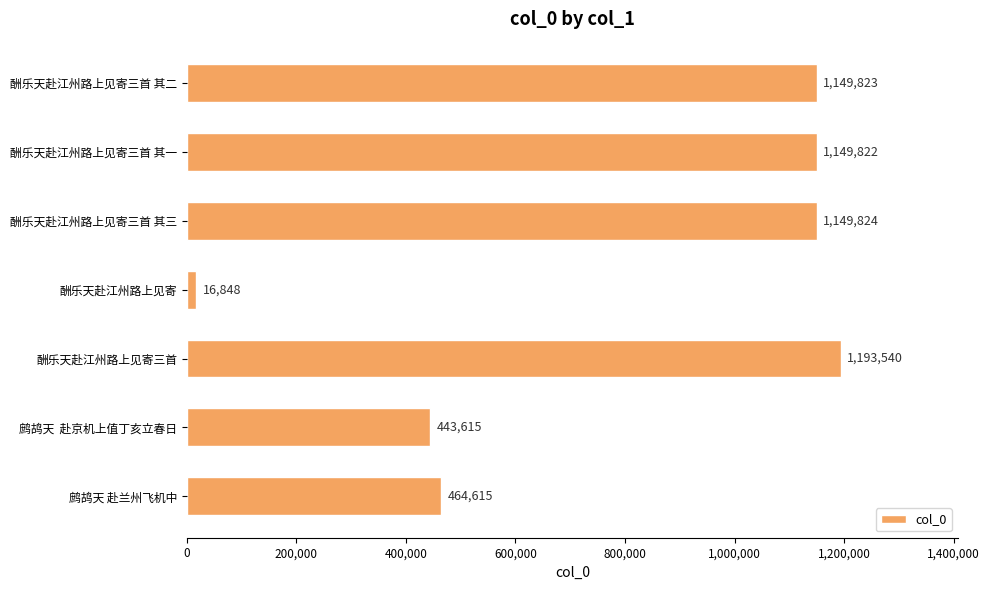

How many data points does each series have?

7